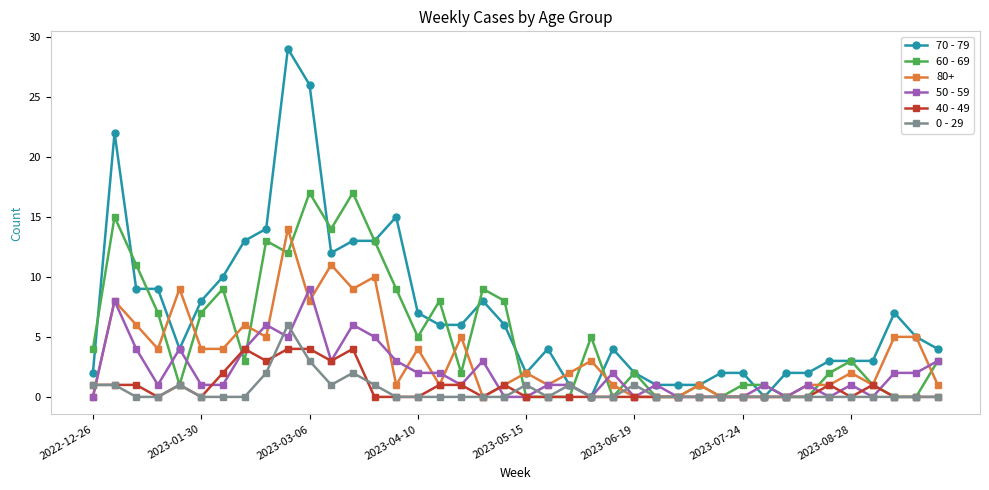

True or false: 80+ has more than 0 interior local peaks.

True